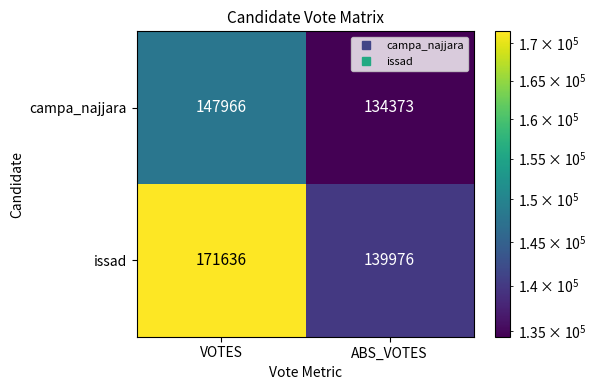

Which category has the lowest value in the campa_najjara series?

ABS_VOTES